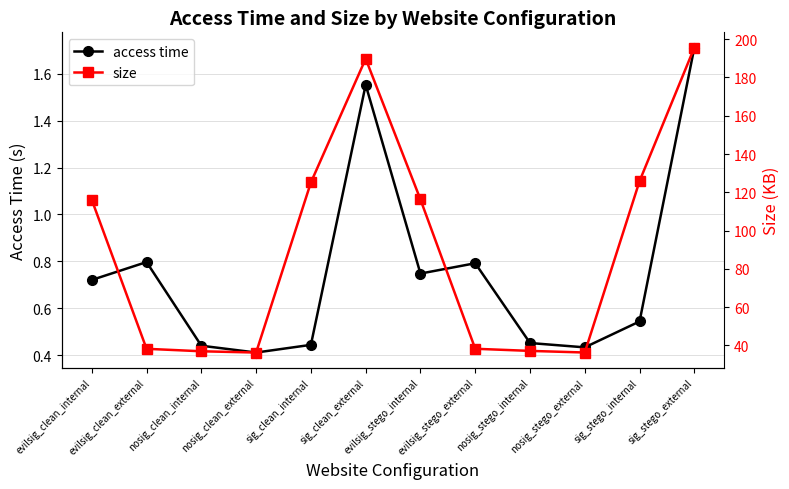

Which category has the lowest value in the access time series?

nosig_clean_external